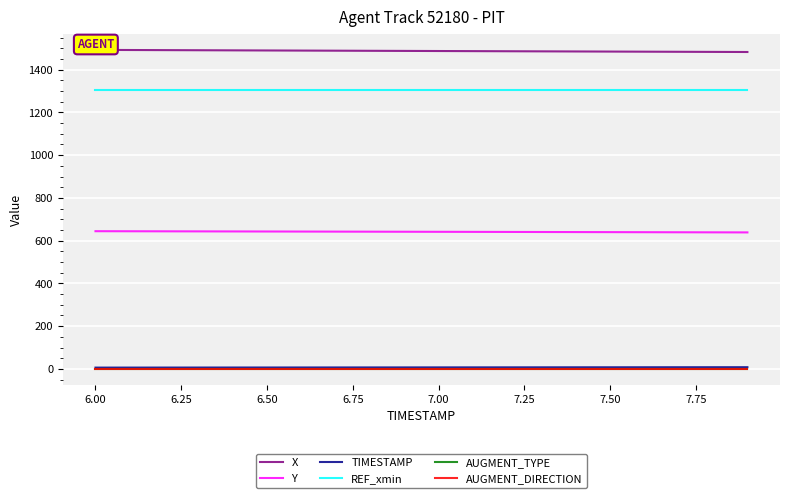

Which series has the largest total across all categories?

X